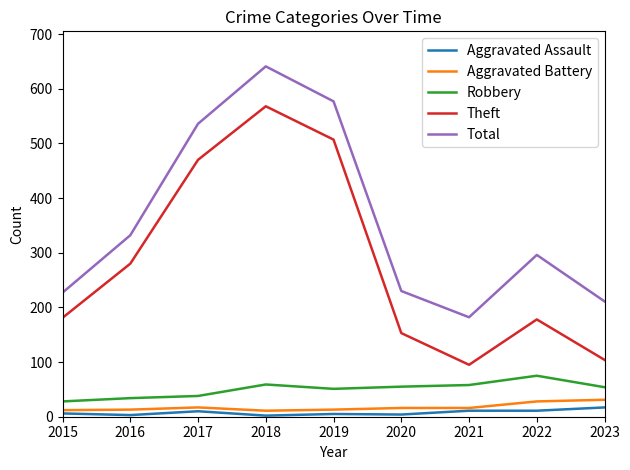

True or false: Total has a value of 230 at 2020.

True